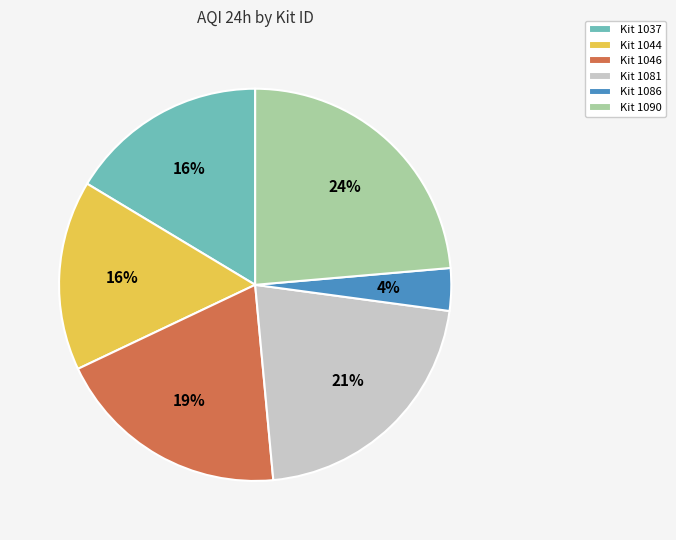

Between Kit 1081 and Kit 1086, which is larger?

Kit 1081